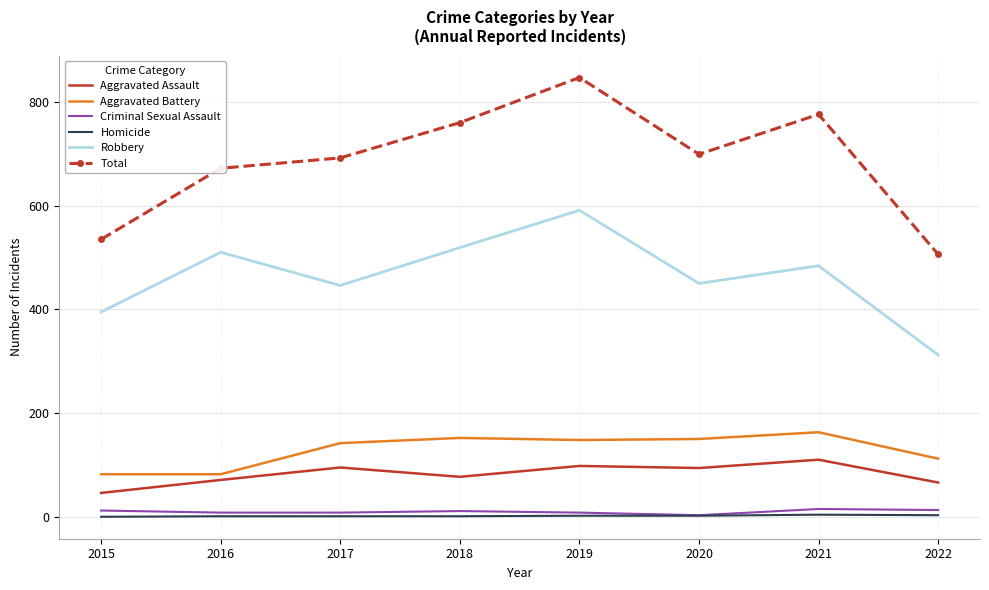

Which series changed the most between 2020 and 2021?

Total